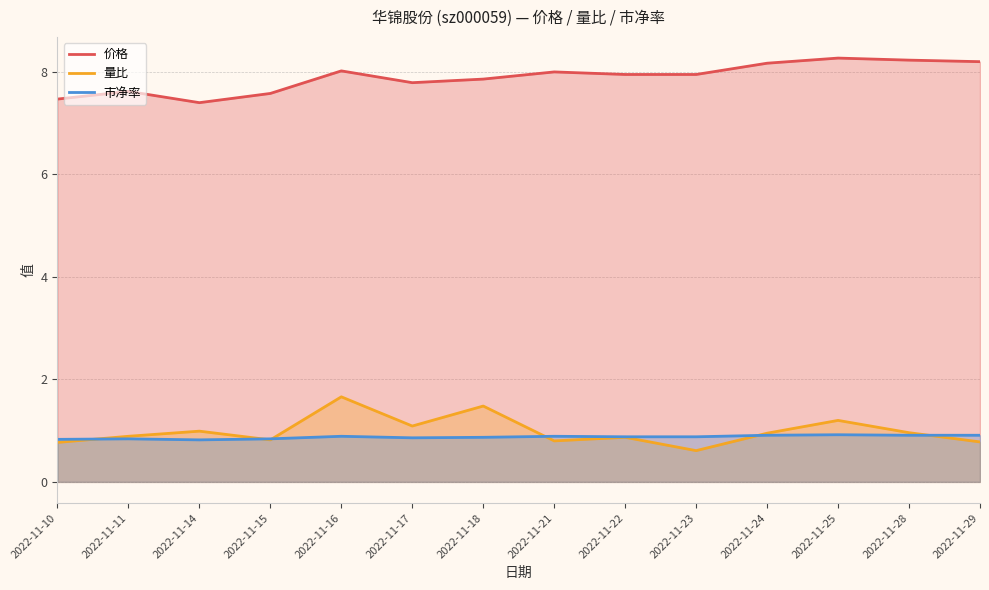

What is the approximate value of 市净率 at 2022-11-22?

0.9